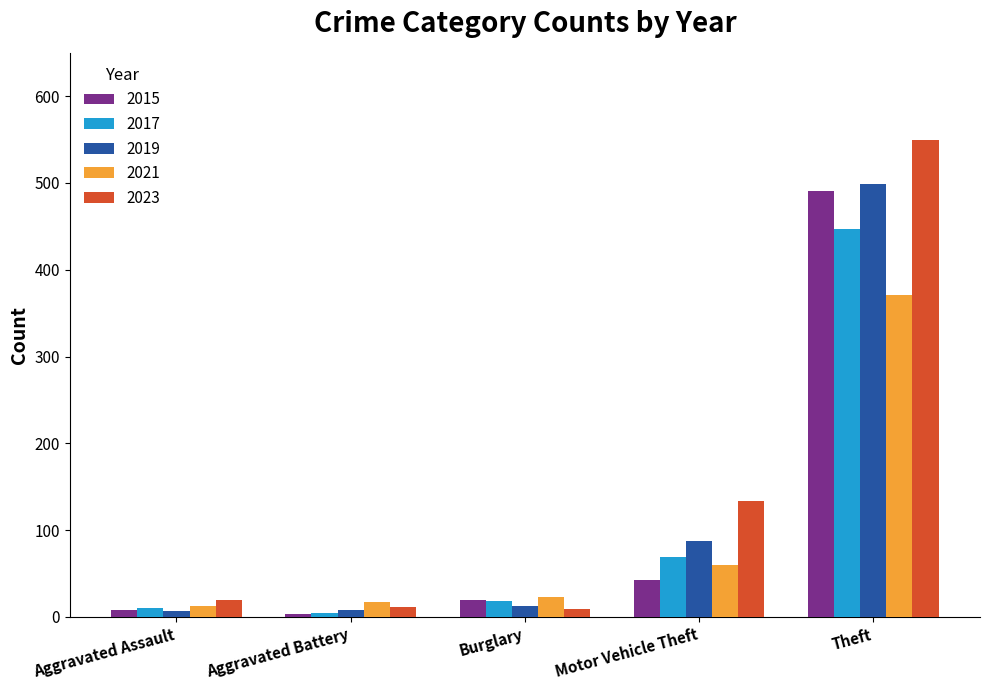

What is the label of the 4th bar from the left?

Motor Vehicle Theft